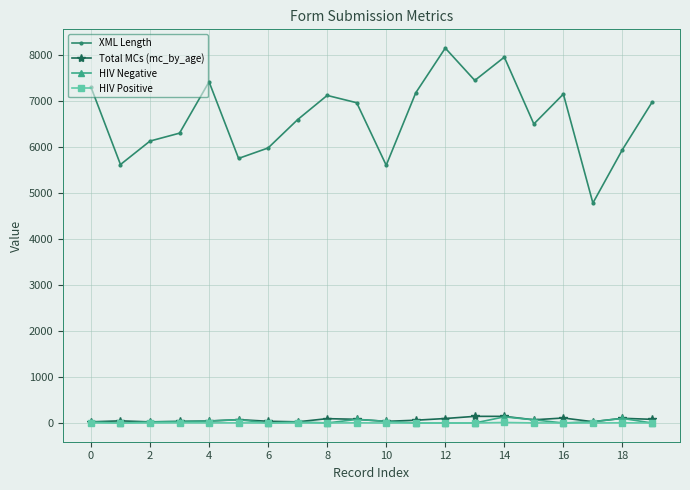

What is the maximum value shown in the chart?

8148